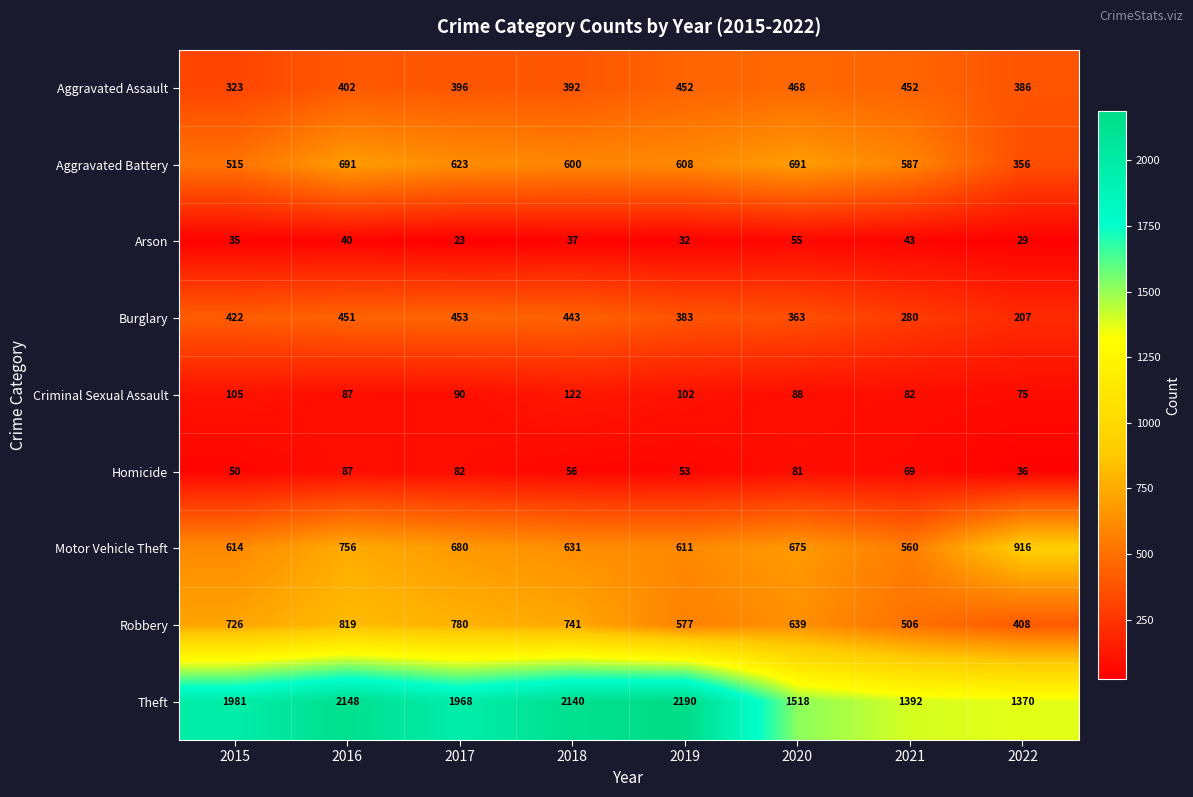

Between 2016 and 2017, which series saw the biggest shift?

Theft